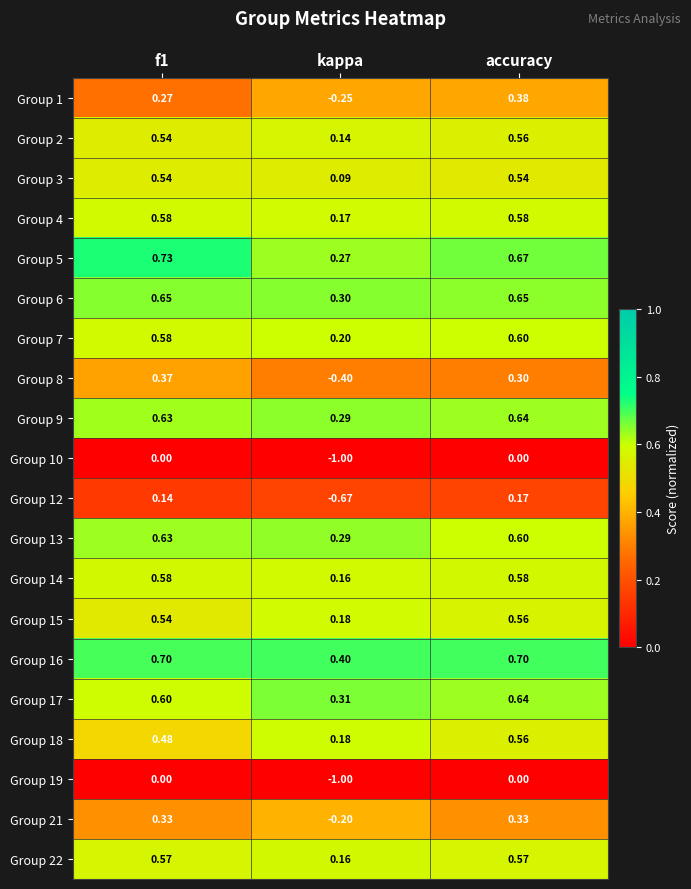

Where is Group 4 nearest to the value 0?

kappa